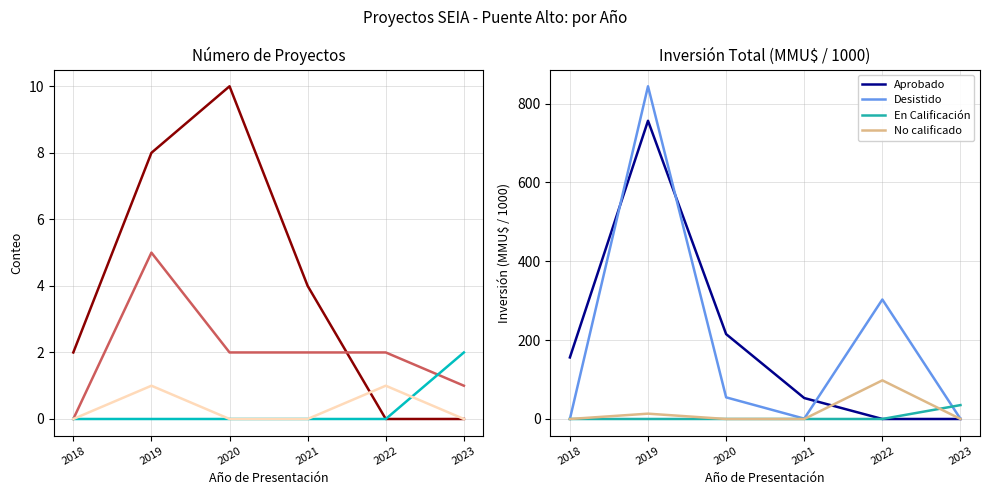

The Aprobado series shows 309.1 at 2020. True or false?

False